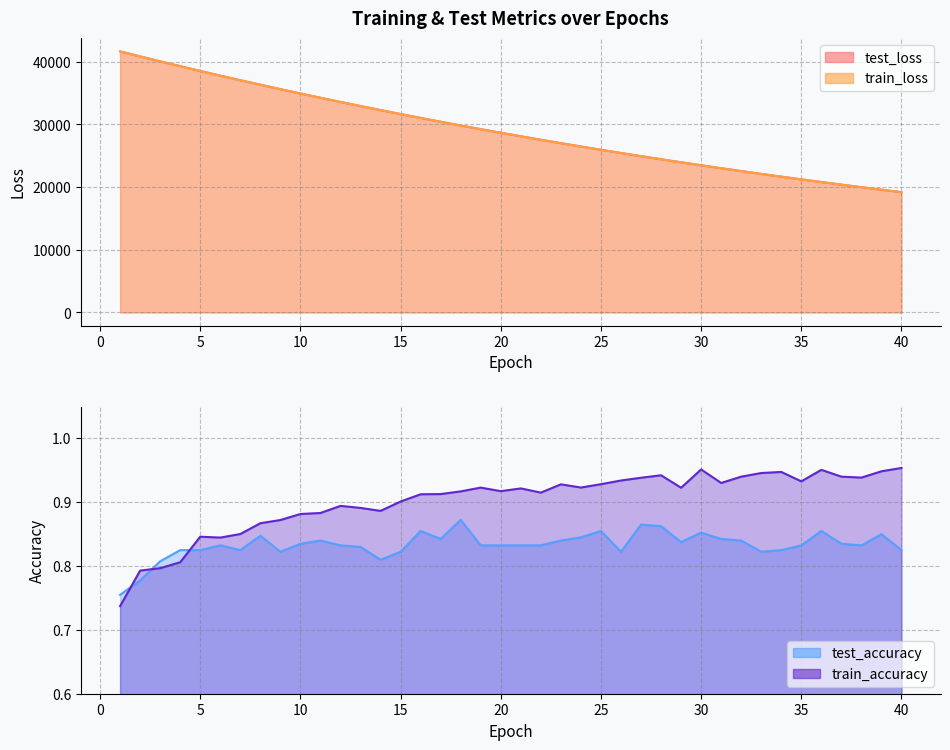

What are all the series names shown in the legend?

test_loss, train_loss, test_accuracy, train_accuracy